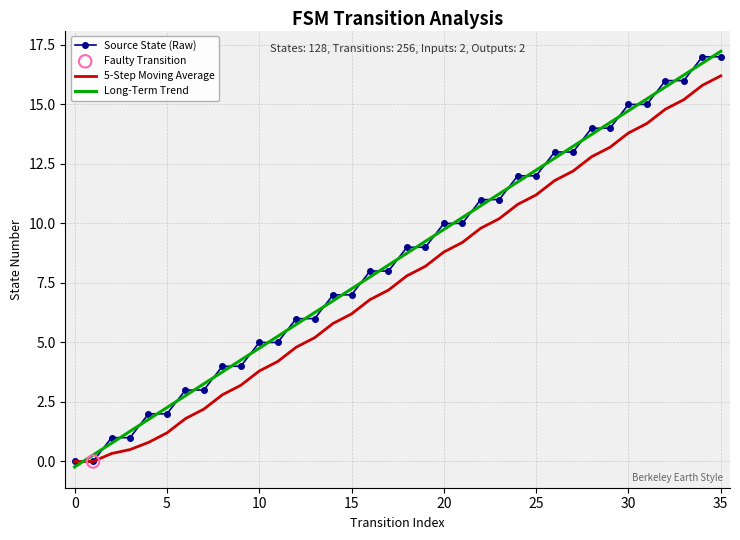

What is the maximum value for Long-Term Trend?

17.2